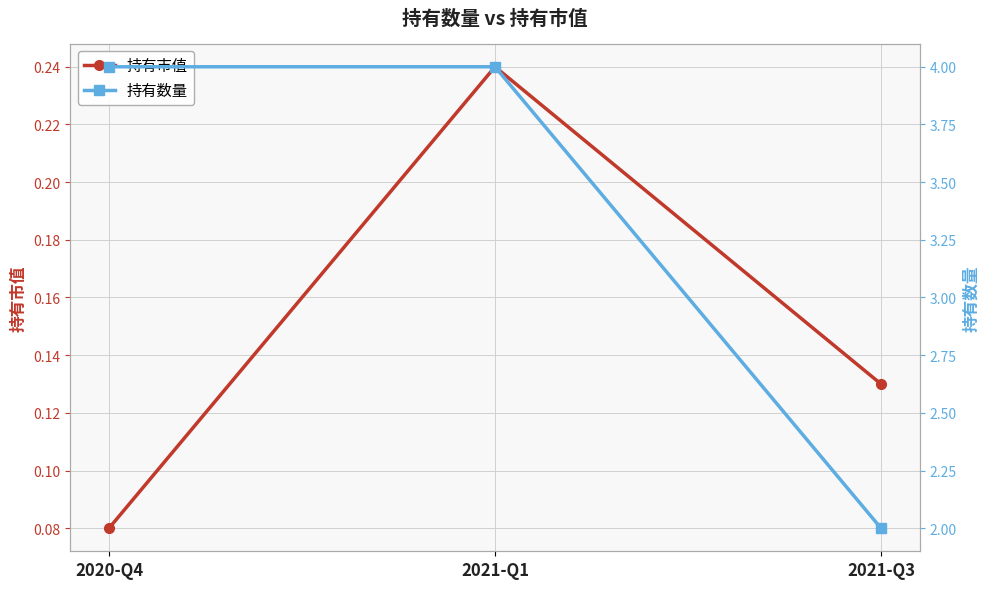

At 2021-Q1, list the series in order from largest to smallest.

持有数量, 持有市值